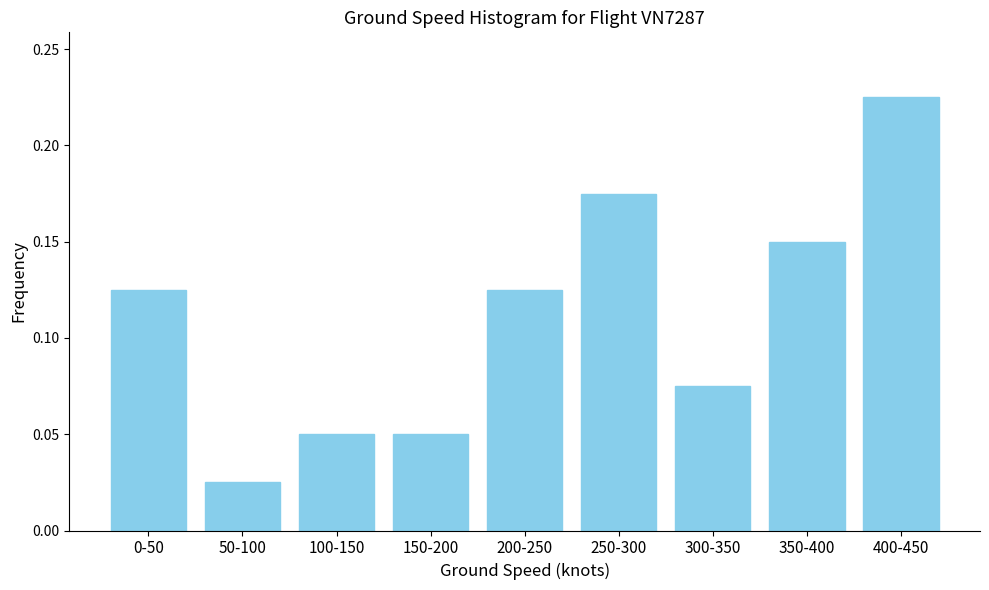

Where is the data nearest to the value 0?

50-100